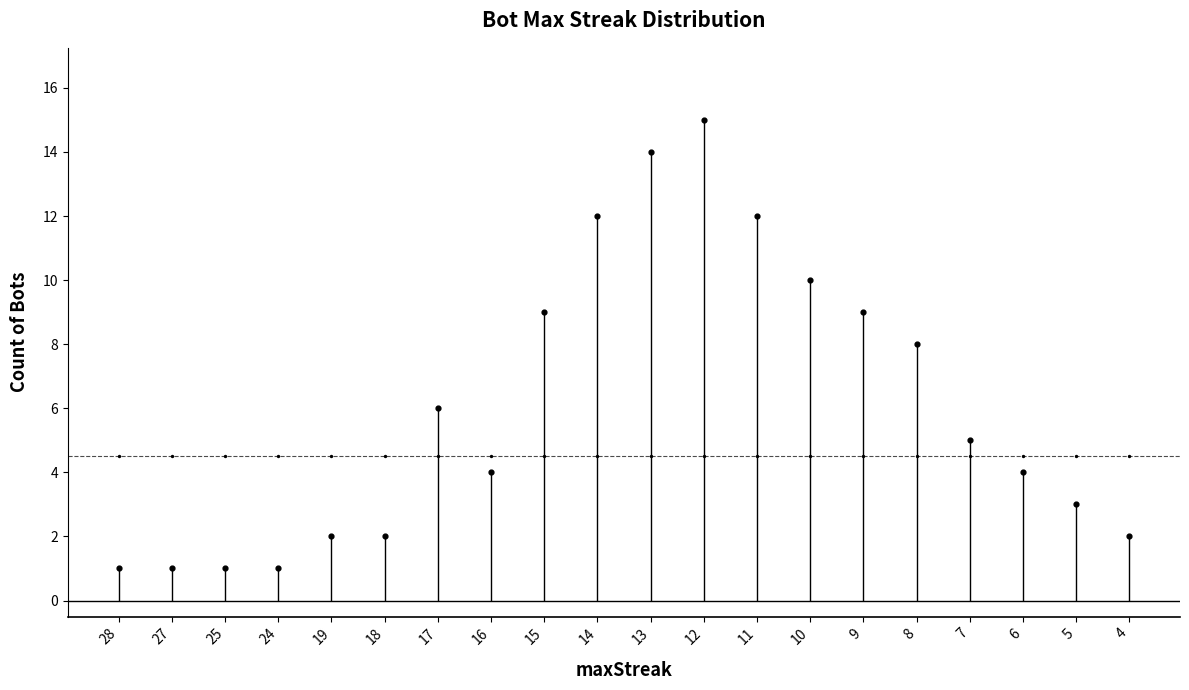

Between 5 and 11, which is larger?

11